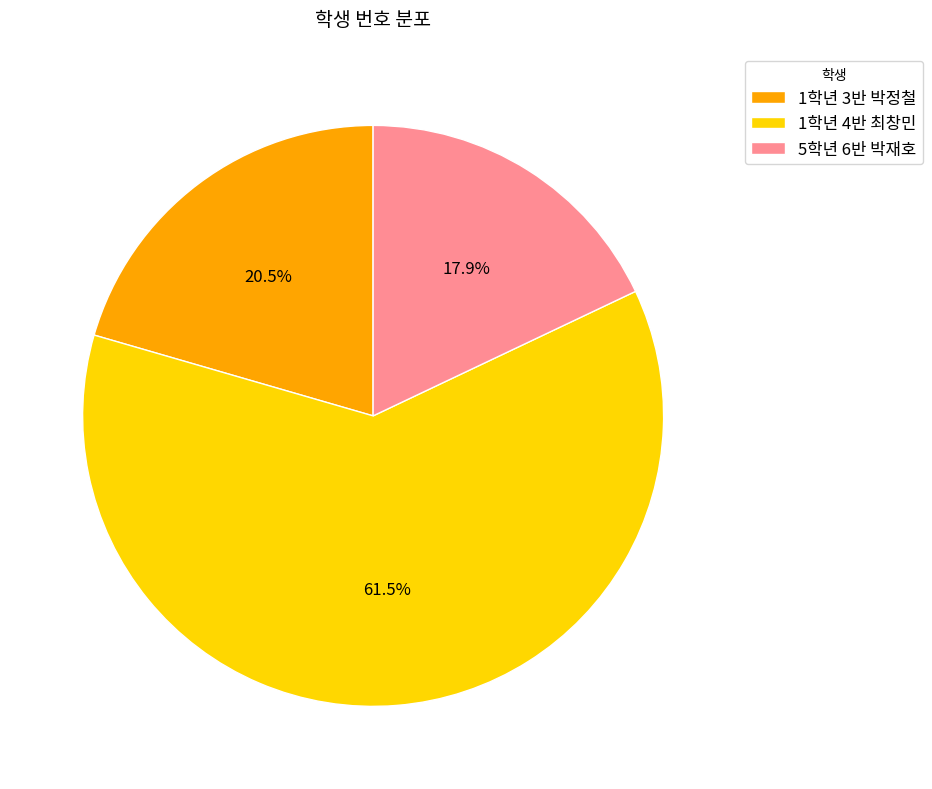

Count the number of slices in the pie.

3